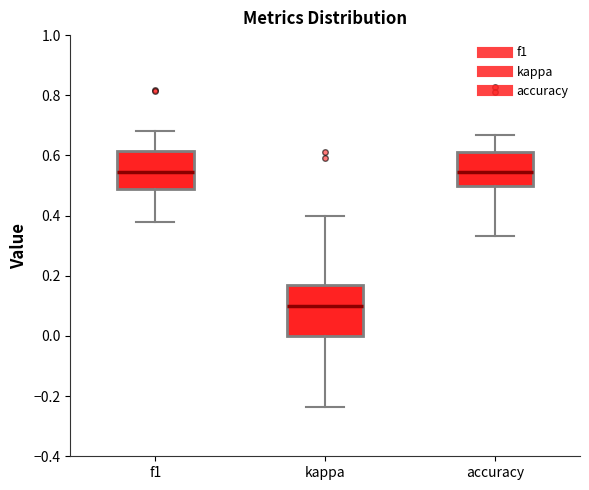

Reading left to right, transcribe this box plot: for each box, give where its median line is, the range the box spans, and where its two whiskers end, as read against the y-axis. The values are not printed on the chart, so give them approximately, as read against the axis.

f1: median 0.54, box 0.48 to 0.62, whiskers 0.38 to 0.68
kappa: median 0.10, box 0.00 to 0.16, whiskers -0.24 to 0.40
accuracy: median 0.54, box 0.50 to 0.62, whiskers 0.34 to 0.66